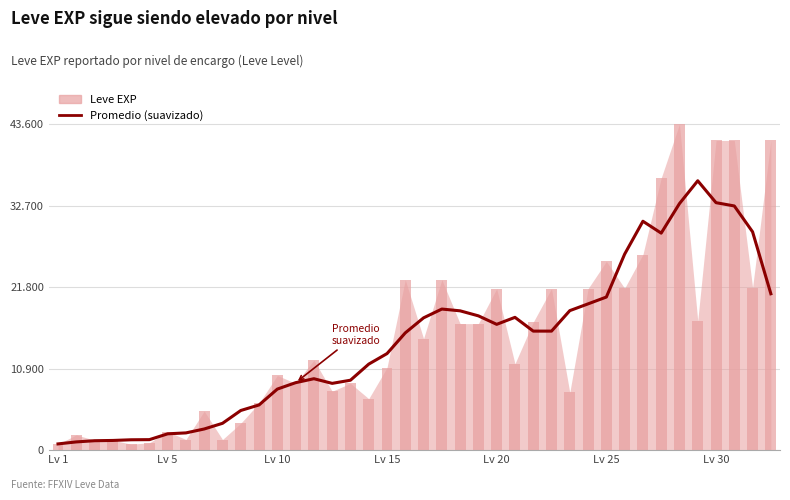

How many values exceed 15918?

18